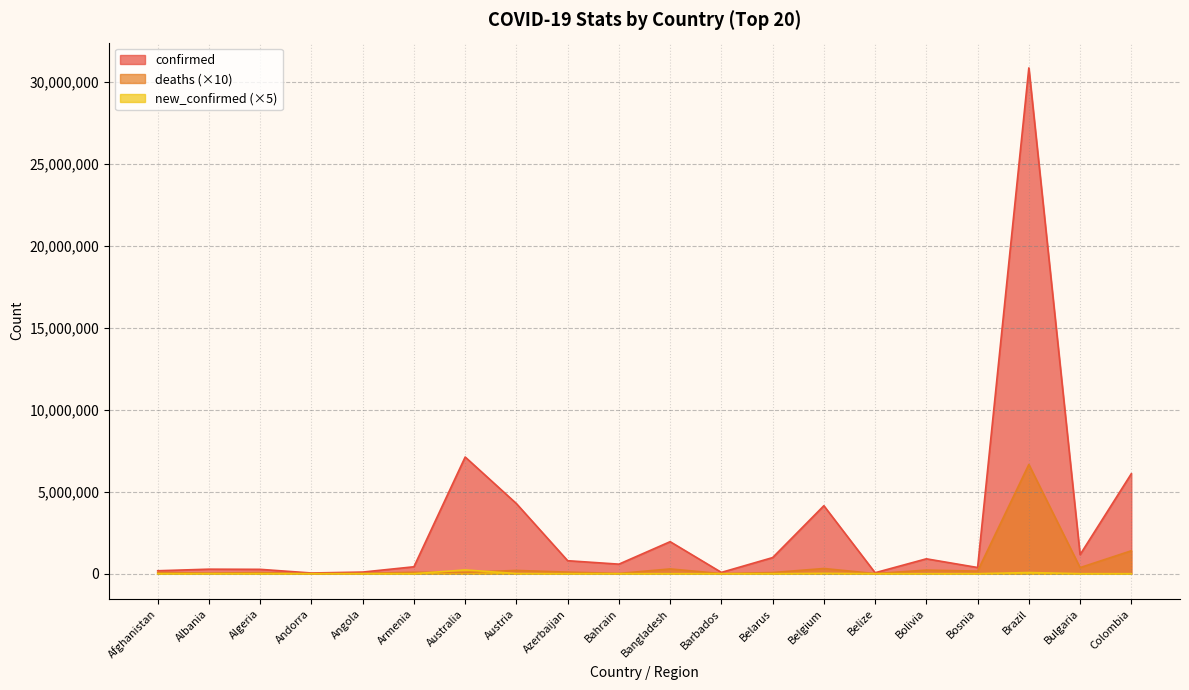

Where is deaths nearest to the value 3332070?

Colombia